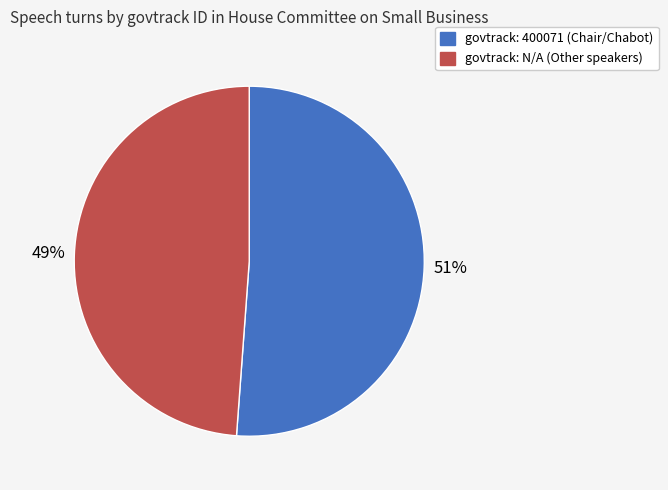

Do govtrack: N/A (Other speakers) and govtrack: 400071 (Chair/Chabot) together represent more than half of the pie?

Yes